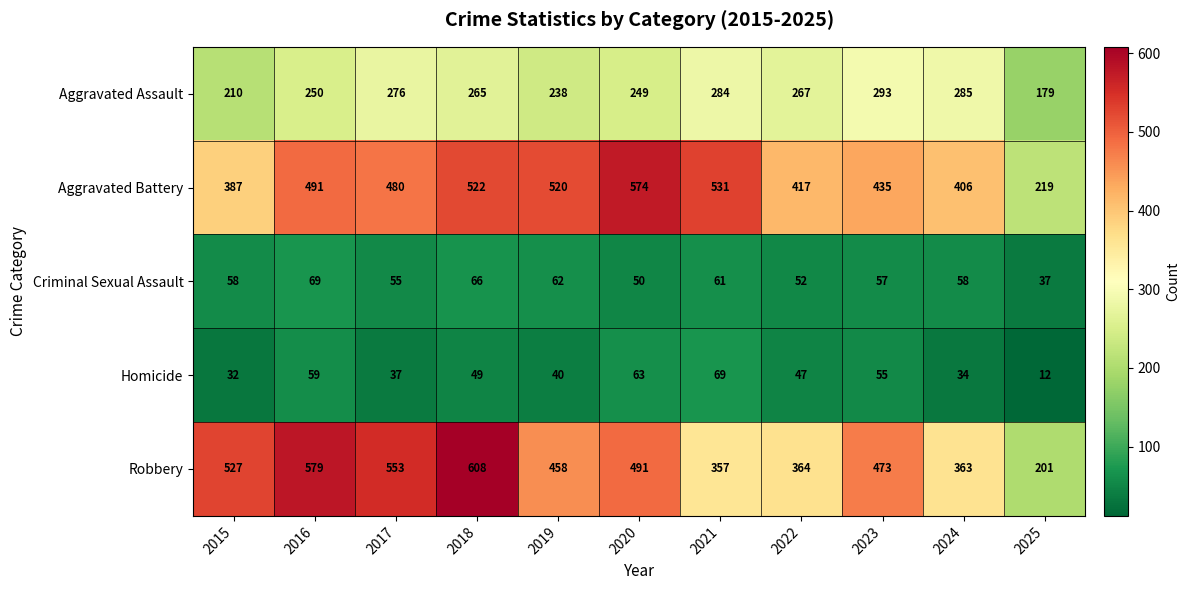

Is the value of Criminal Sexual Assault at 2018 greater than the value of Aggravated Battery at 2023?

No